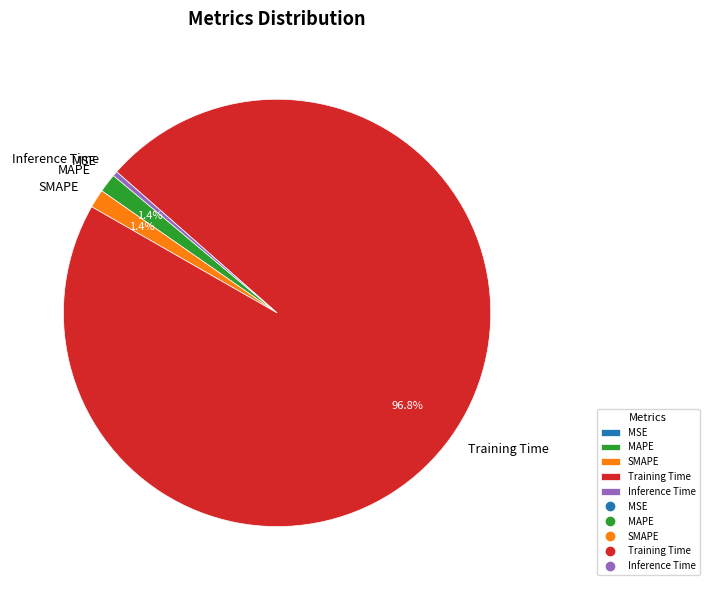

Between MAPE and Training Time, which is larger?

Training Time